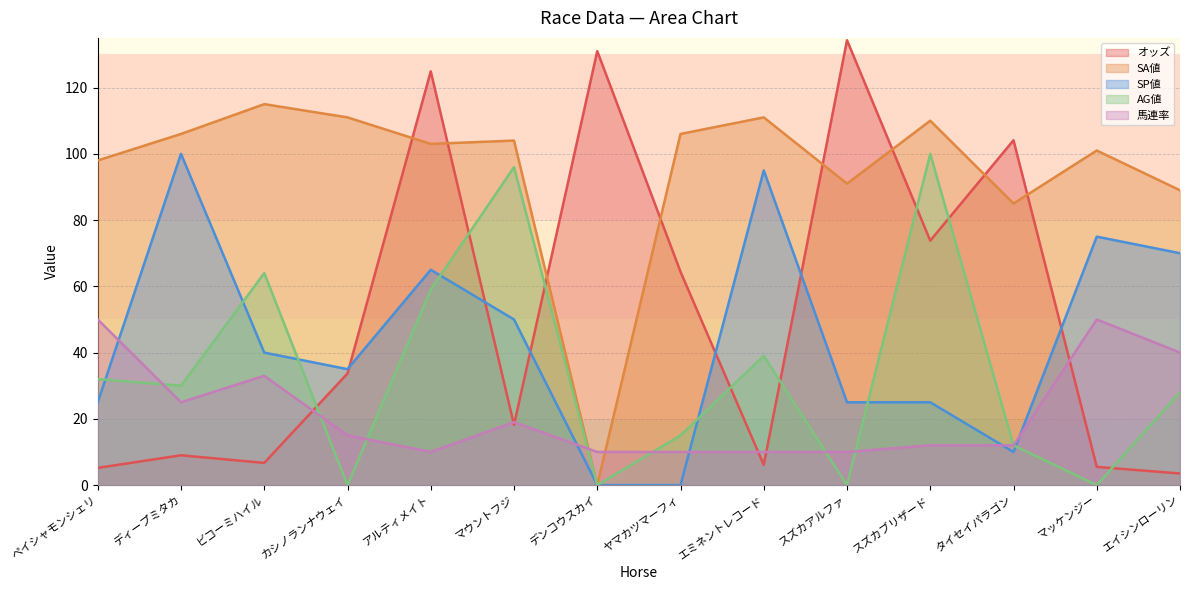

Does the chart have visible grid lines?

Yes